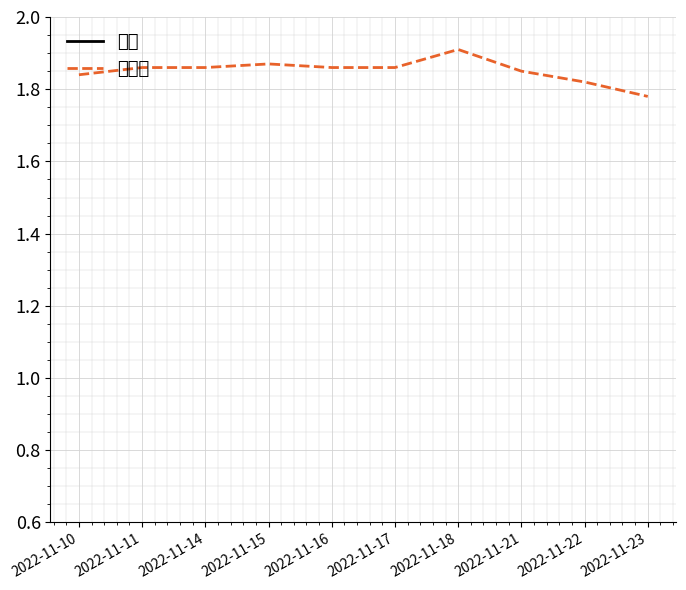

Which series has the largest total across all categories?

价格